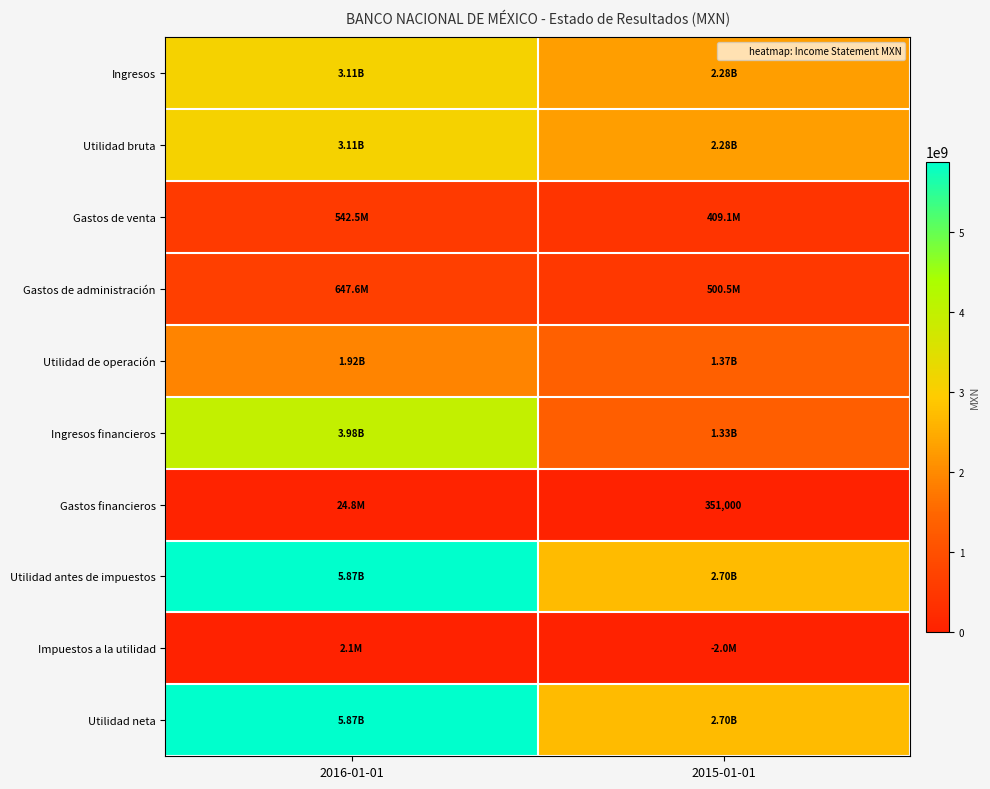

The value of Gastos de administración at 2015-01-01 is 500521000. True or false?

True